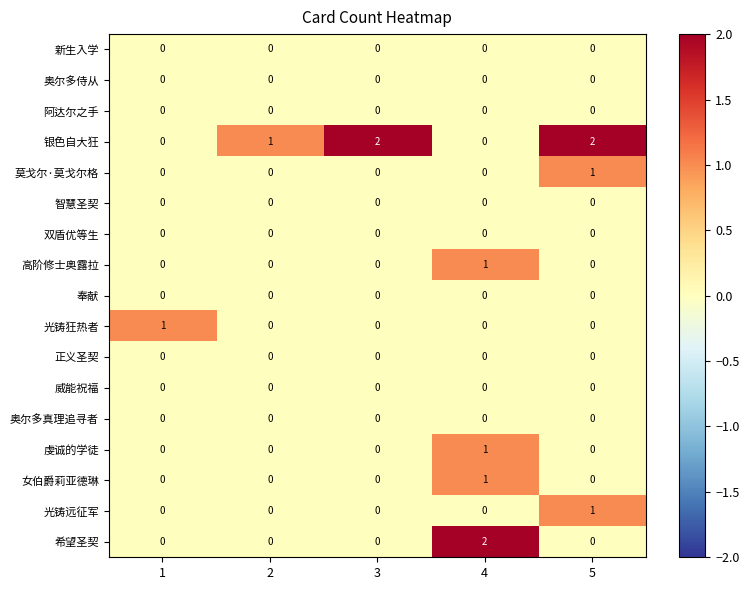

Is the value of 正义圣契 at 2 greater than the value of 高阶修士奥露拉 at 4?

No